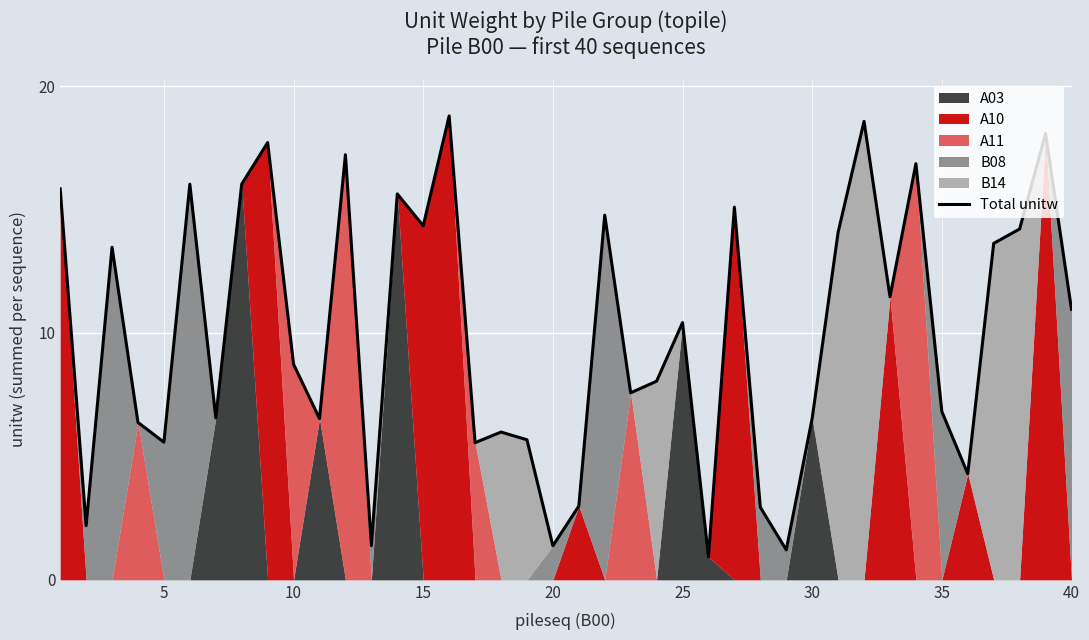

What is the lowest value of the Total unitw series?

0.9